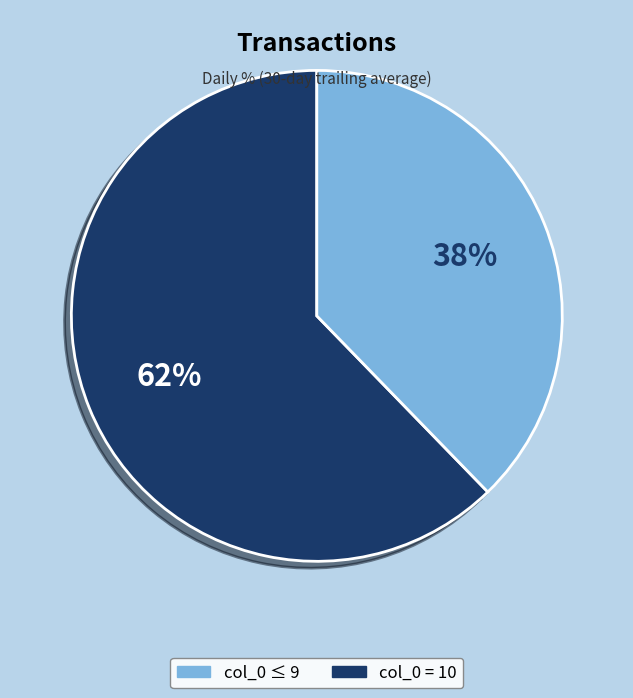

Is there any slice that represents more than half of the pie?

Yes